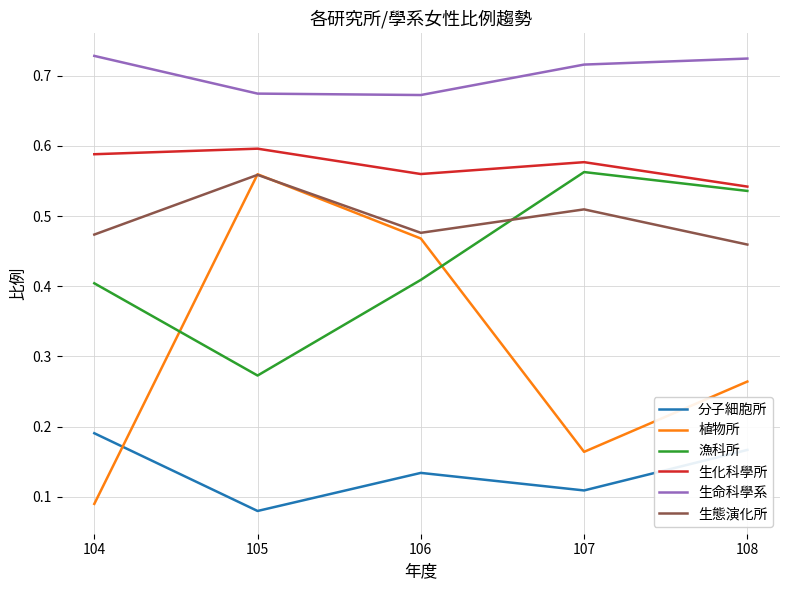

True or false: 生化科學所 and 植物所 cross at least once.

False